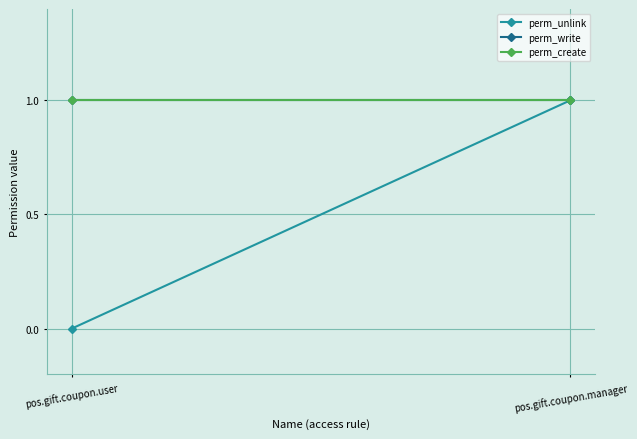

What is the label of the 1st point from the right?

pos.gift.coupon.manager